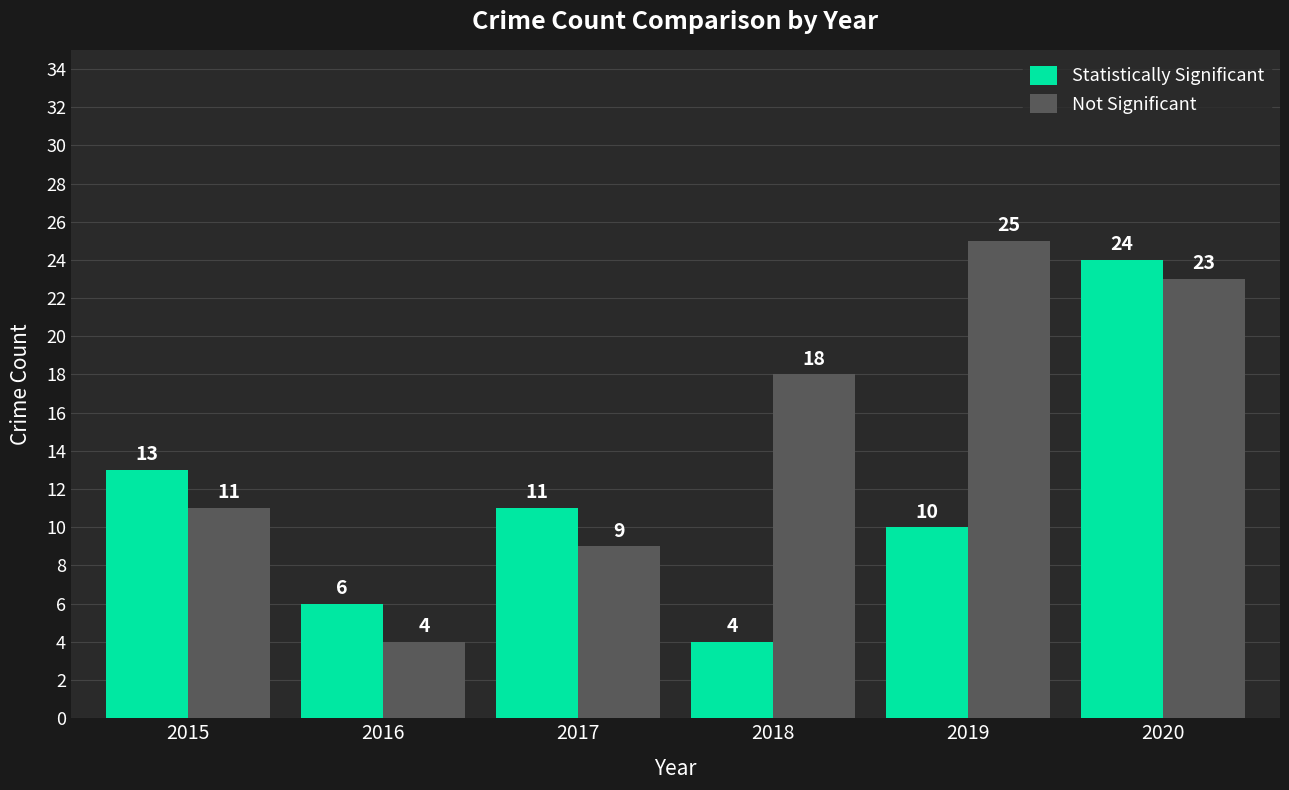

What is the spread (max minus min) of values at 2019?

15